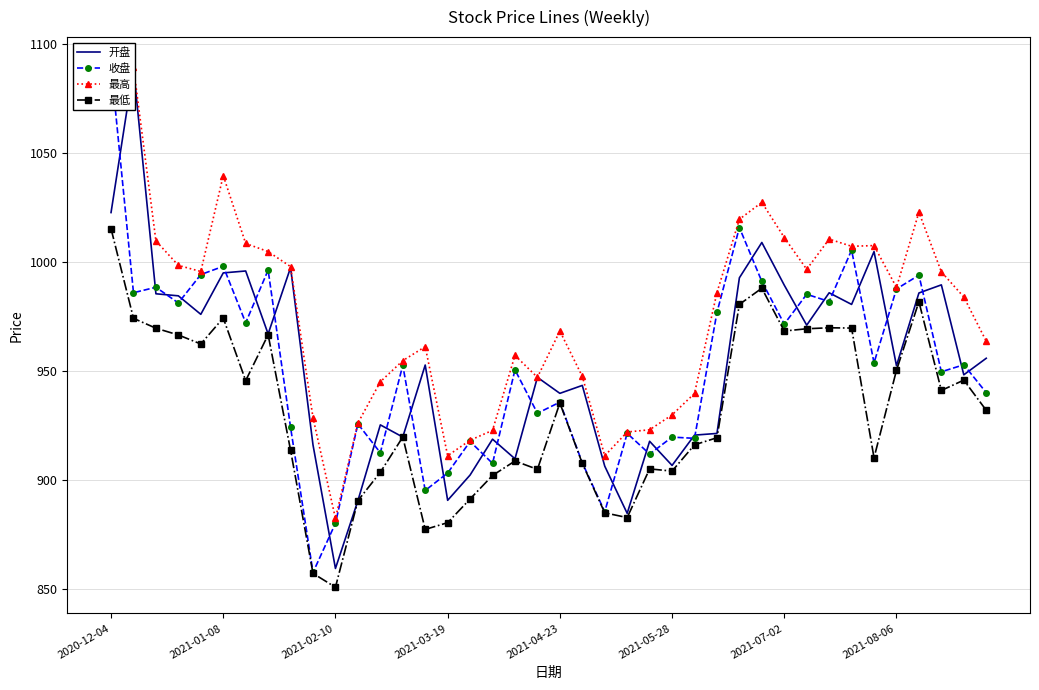

The value of 最低 at 13 is 352.5. True or false?

False